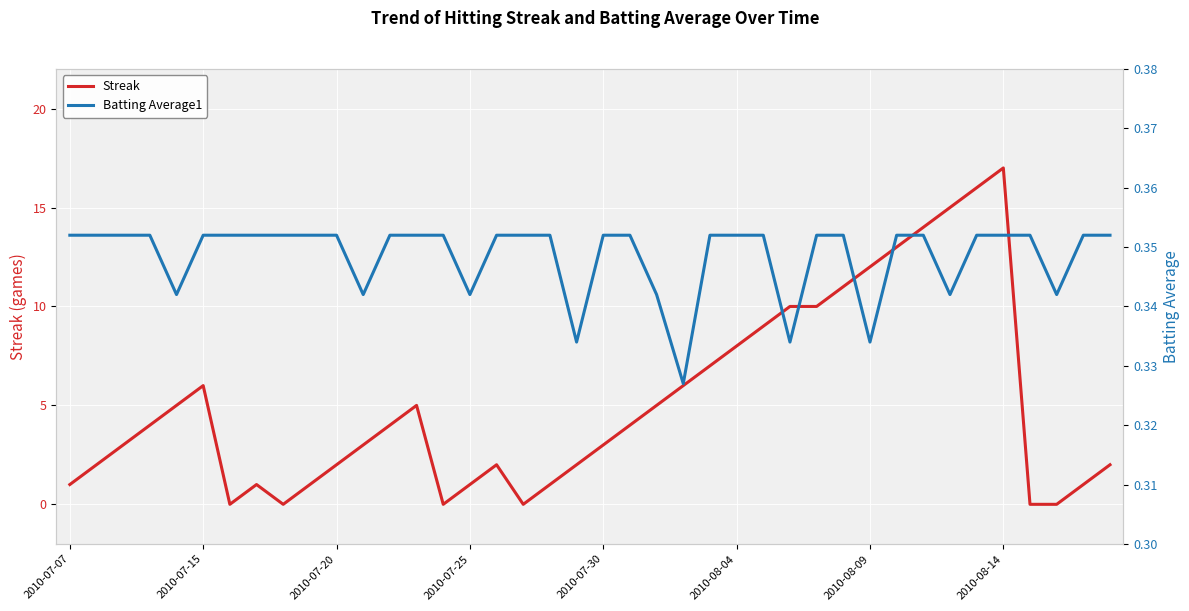

How many values in the Streak series exceed 4?

17